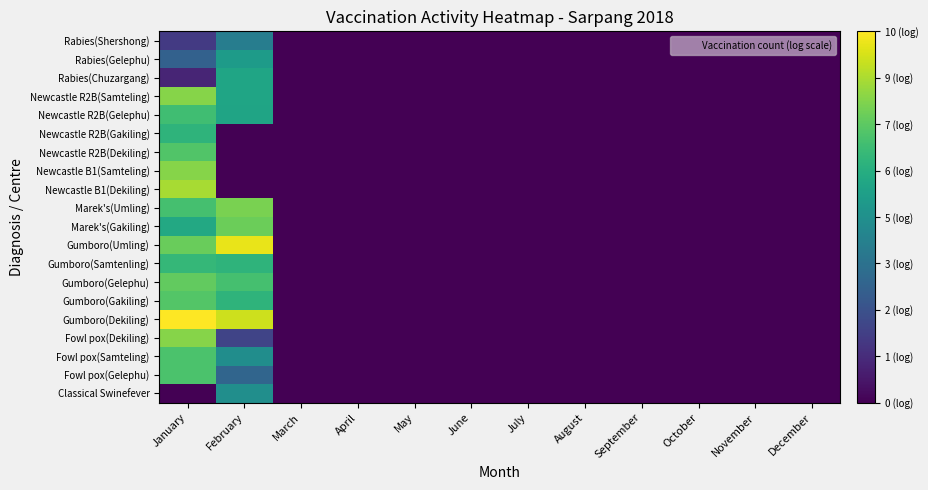

Reading right to left, extract all data points from this chart.

Classical Swinefever: December=0.0	November=0.0	October=0.0	September=0.0	August=0.0	July=0.0	June=0.0	May=0.0	April=0.0	March=0.0	February=5.3	January=0.0
Fowl pox(Gelephu): December=0.0	November=0.0	October=0.0	September=0.0	August=0.0	July=0.0	June=0.0	May=0.0	April=0.0	March=0.0	February=3.5	January=7.6
Fowl pox(Samteling): December=0.0	November=0.0	October=0.0	September=0.0	August=0.0	July=0.0	June=0.0	May=0.0	April=0.0	March=0.0	February=5.2	January=7.6
Fowl pox(Dekiling): December=0.0	November=0.0	October=0.0	September=0.0	August=0.0	July=0.0	June=0.0	May=0.0	April=0.0	March=0.0	February=2.2	January=8.7
Gumboro(Dekiling): December=0.0	November=0.0	October=0.0	September=0.0	August=0.0	July=0.0	June=0.0	May=0.0	April=0.0	March=0.0	February=9.8	January=10.6
Gumboro(Gakiling): December=0.0	November=0.0	October=0.0	September=0.0	August=0.0	July=0.0	June=0.0	May=0.0	April=0.0	March=0.0	February=6.9	January=7.8
Gumboro(Gelephu): December=0.0	November=0.0	October=0.0	September=0.0	August=0.0	July=0.0	June=0.0	May=0.0	April=0.0	March=0.0	February=7.5	January=8.1
Gumboro(Samtenling): December=0.0	November=0.0	October=0.0	September=0.0	August=0.0	July=0.0	June=0.0	May=0.0	April=0.0	March=0.0	February=6.9	January=7.1
Gumboro(Umling): December=0.0	November=0.0	October=0.0	September=0.0	August=0.0	July=0.0	June=0.0	May=0.0	April=0.0	March=0.0	February=10.3	January=8.2
Marek's(Gakiling): December=0.0	November=0.0	October=0.0	September=0.0	August=0.0	July=0.0	June=0.0	May=0.0	April=0.0	March=0.0	February=8.2	January=6.4
Marek's(Umling): December=0.0	November=0.0	October=0.0	September=0.0	August=0.0	July=0.0	June=0.0	May=0.0	April=0.0	March=0.0	February=8.5	January=7.5
Newcastle B1(Dekiling): December=0.0	November=0.0	October=0.0	September=0.0	August=0.0	July=0.0	June=0.0	May=0.0	April=0.0	March=0.0	February=0.0	January=9.2
Newcastle B1(Samteling): December=0.0	November=0.0	October=0.0	September=0.0	August=0.0	July=0.0	June=0.0	May=0.0	April=0.0	March=0.0	February=0.0	January=8.7
Newcastle R2B(Dekiling): December=0.0	November=0.0	October=0.0	September=0.0	August=0.0	July=0.0	June=0.0	May=0.0	April=0.0	March=0.0	February=0.0	January=7.7
Newcastle R2B(Gakiling): December=0.0	November=0.0	October=0.0	September=0.0	August=0.0	July=0.0	June=0.0	May=0.0	April=0.0	March=0.0	February=0.0	January=6.9
Newcastle R2B(Gelephu): December=0.0	November=0.0	October=0.0	September=0.0	August=0.0	July=0.0	June=0.0	May=0.0	April=0.0	March=0.0	February=6.2	January=7.4
Newcastle R2B(Samteling): December=0.0	November=0.0	October=0.0	September=0.0	August=0.0	July=0.0	June=0.0	May=0.0	April=0.0	March=0.0	February=6.2	January=8.7
Rabies(Chuzargang): December=0.0	November=0.0	October=0.0	September=0.0	August=0.0	July=0.0	June=0.0	May=0.0	April=0.0	March=0.0	February=6.2	January=1.1
Rabies(Gelephu): December=0.0	November=0.0	October=0.0	September=0.0	August=0.0	July=0.0	June=0.0	May=0.0	April=0.0	March=0.0	February=5.8	January=3.3
Rabies(Shershong): December=0.0	November=0.0	October=0.0	September=0.0	August=0.0	July=0.0	June=0.0	May=0.0	April=0.0	March=0.0	February=4.5	January=1.8